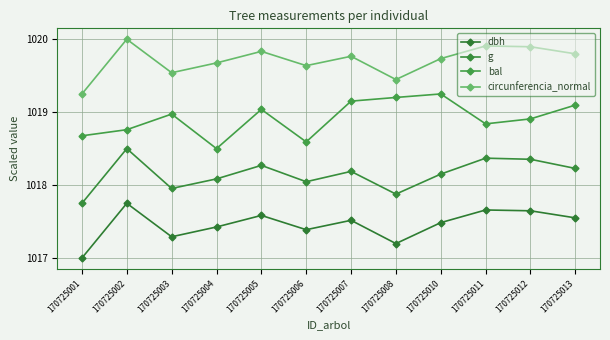

What is the difference between the second highest and second lowest values in the dbh series?

0.5